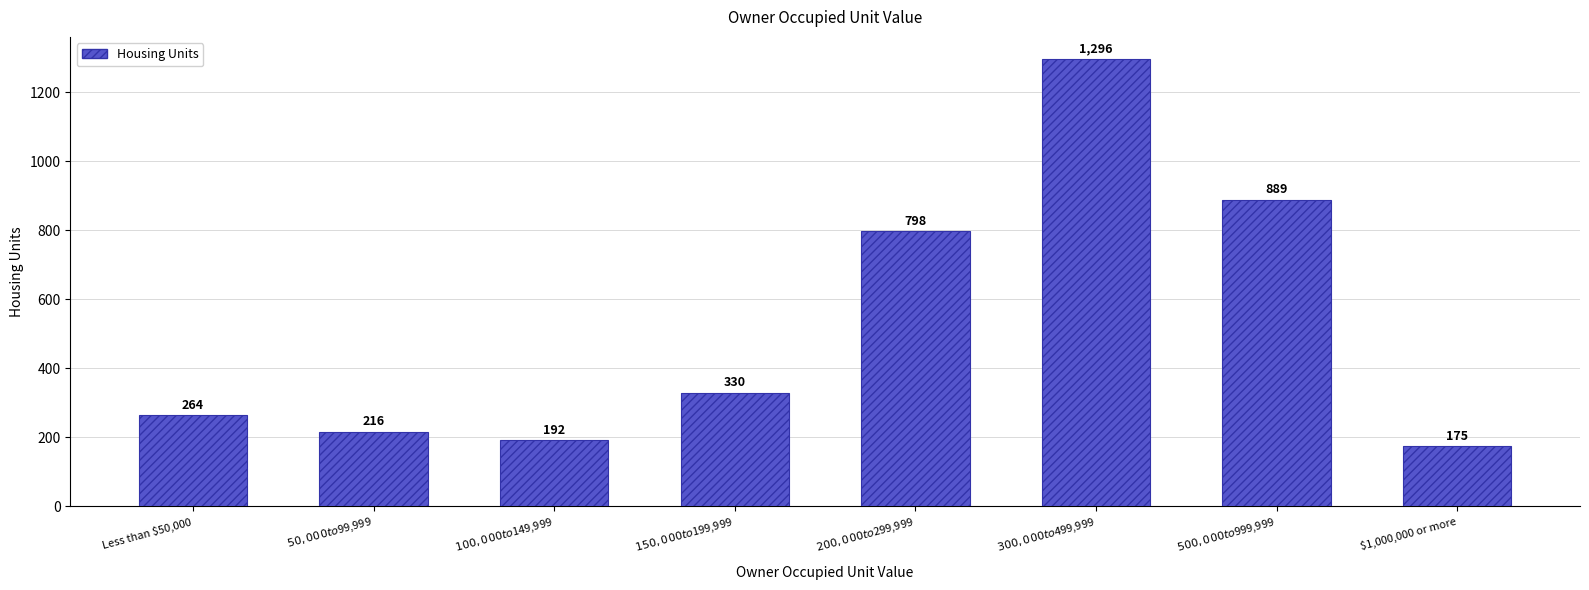

Reading left to right, transcribe all the data shown in this chart.

264	216	192	330	798	1296	889	175